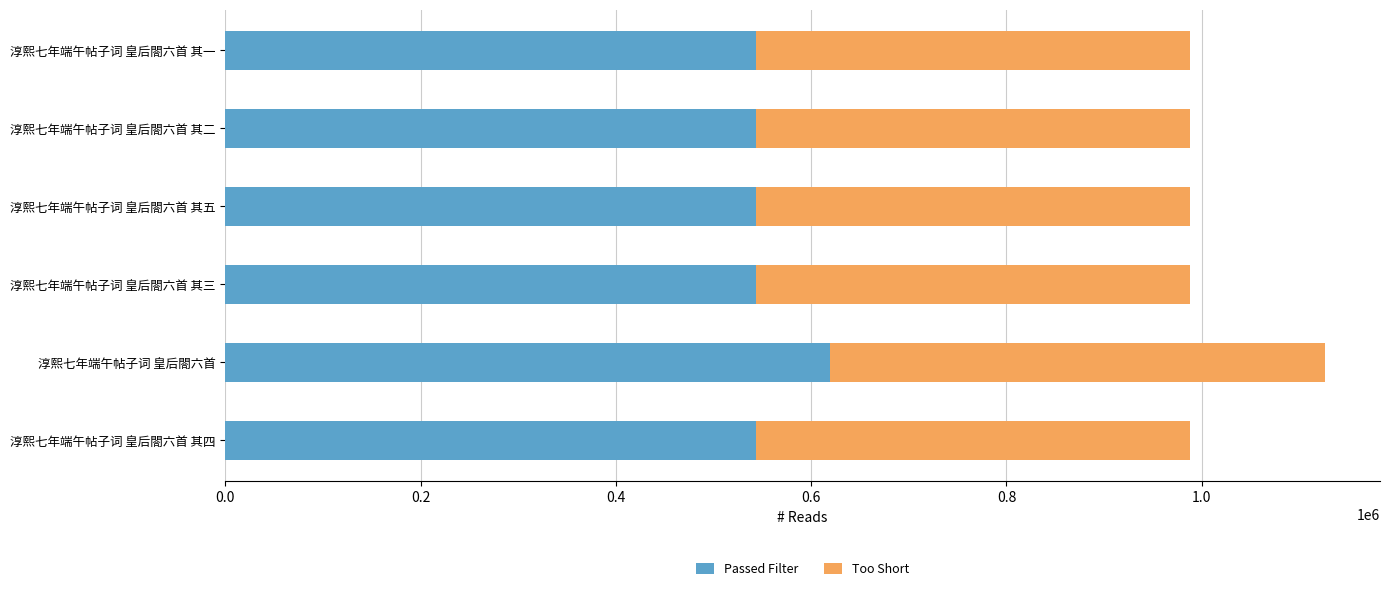

How many data points in Passed Filter are above 543468?

4